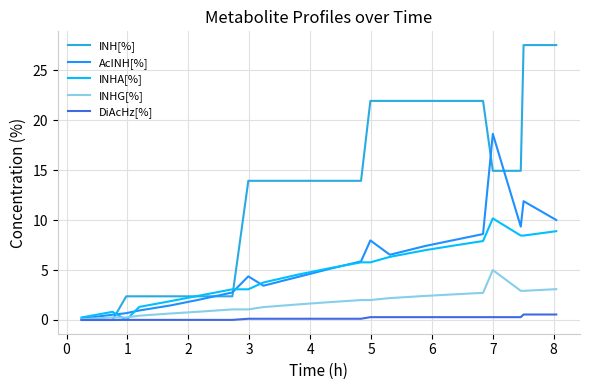

Which series has the widest spread of values?

INH[%]